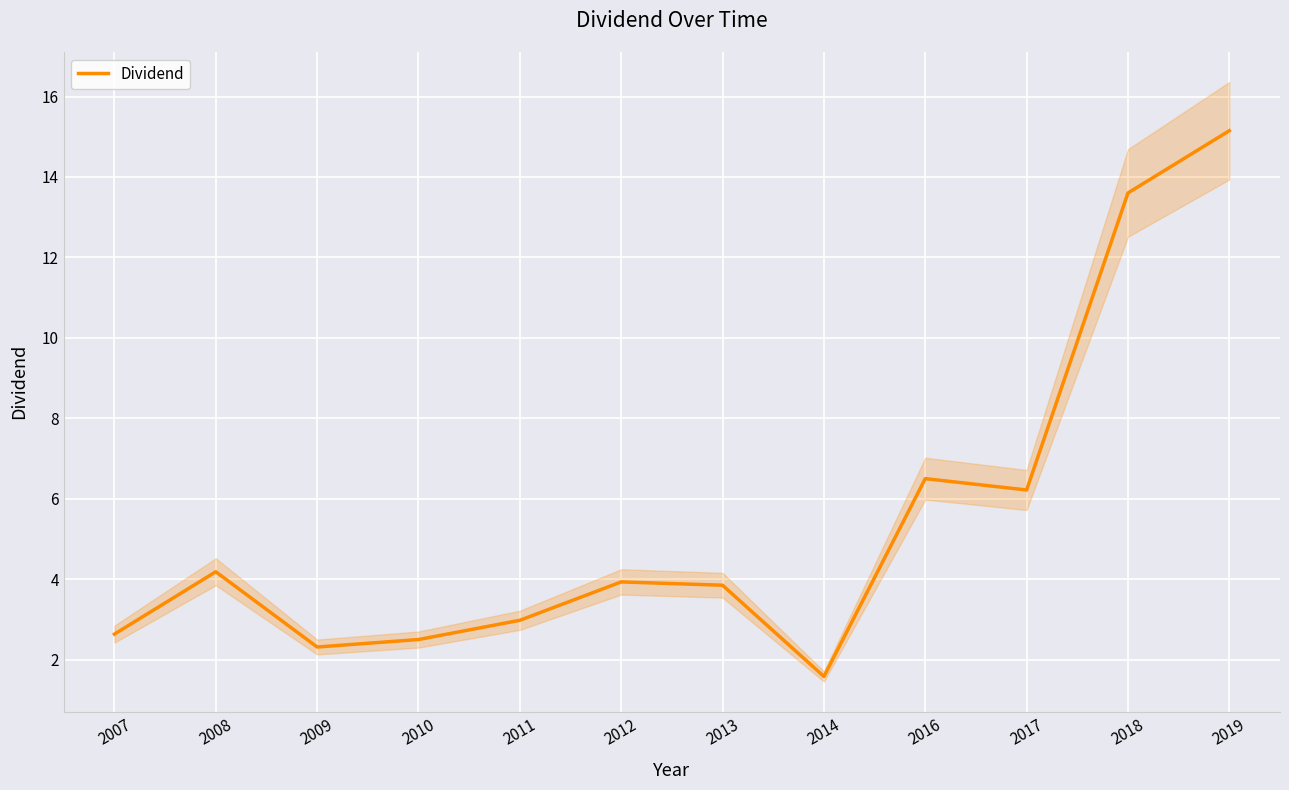

What is the difference between the maximum and second lowest values?

12.8